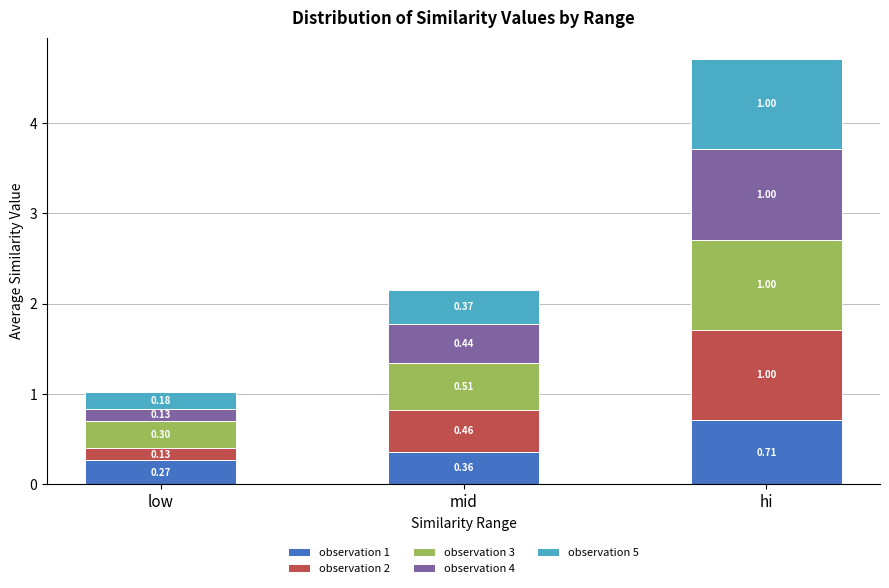

At which category is the sum across all series the highest?

hi